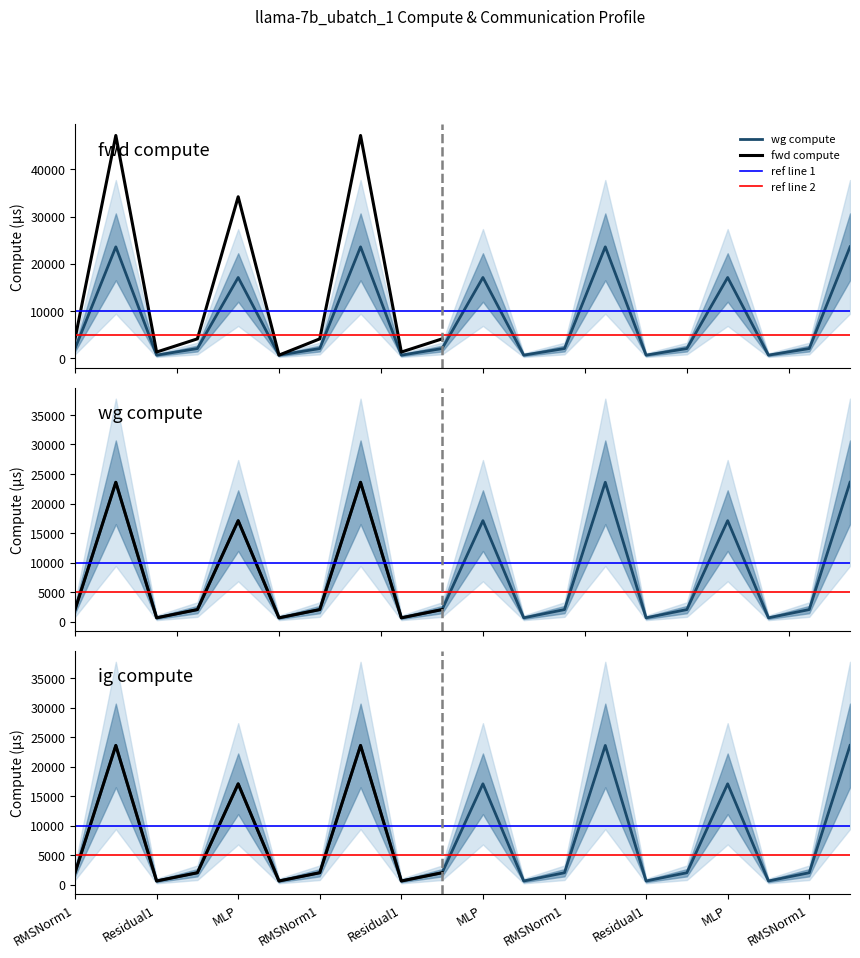

In wg compute, how many points are lower than both neighbors (excluding endpoints)?

6